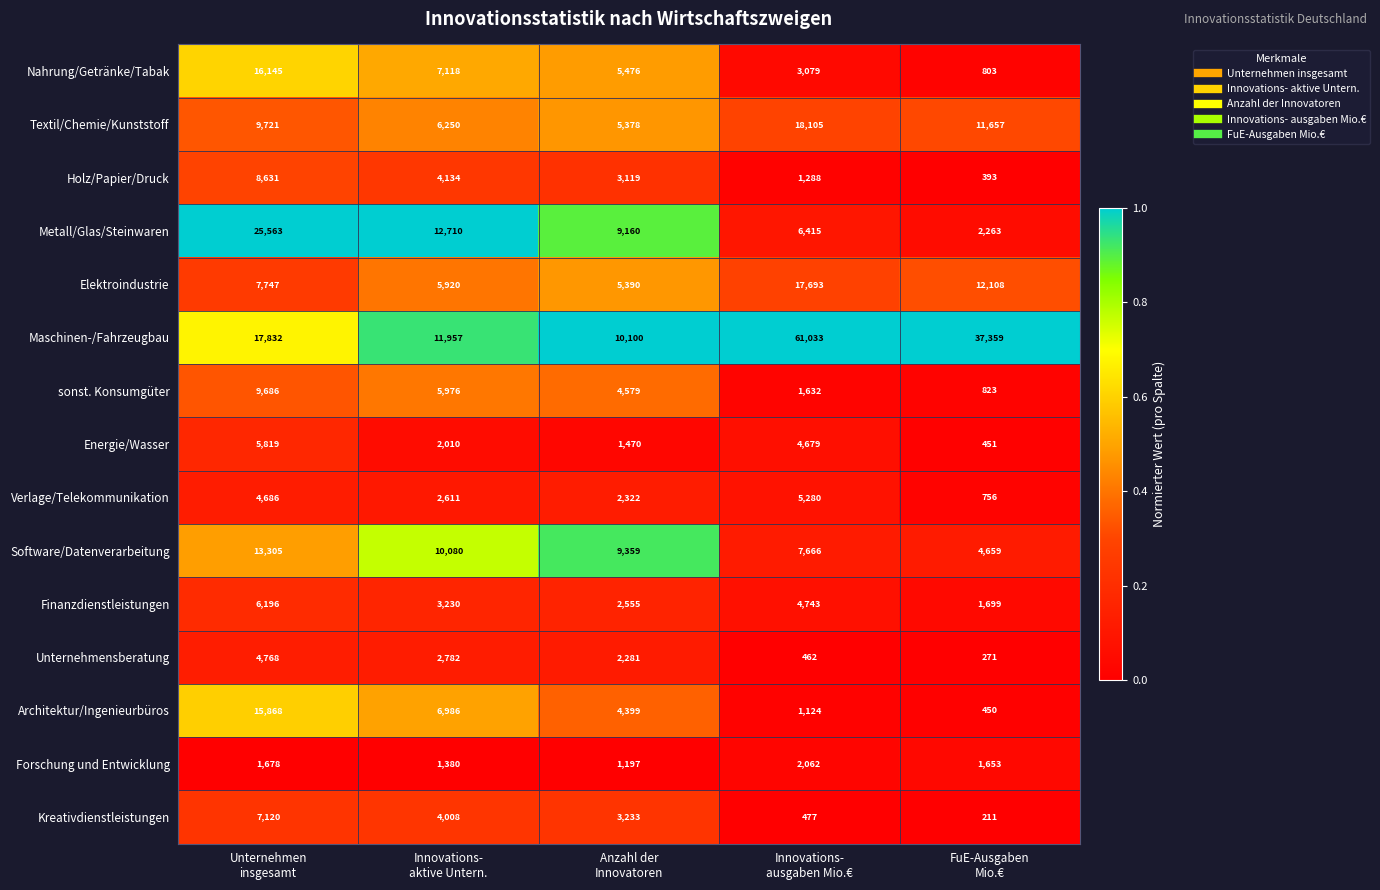

At which category is the sum across all series the highest?

Unternehmen
insgesamt